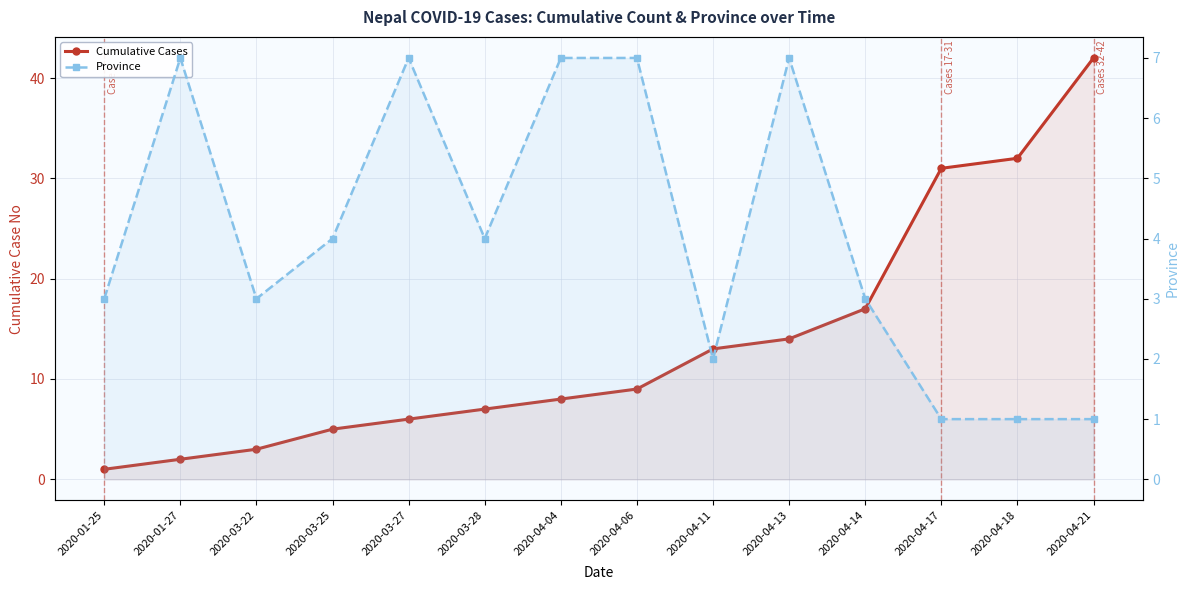

Where is Cumulative Cases nearest to the value 21?

2020-04-14